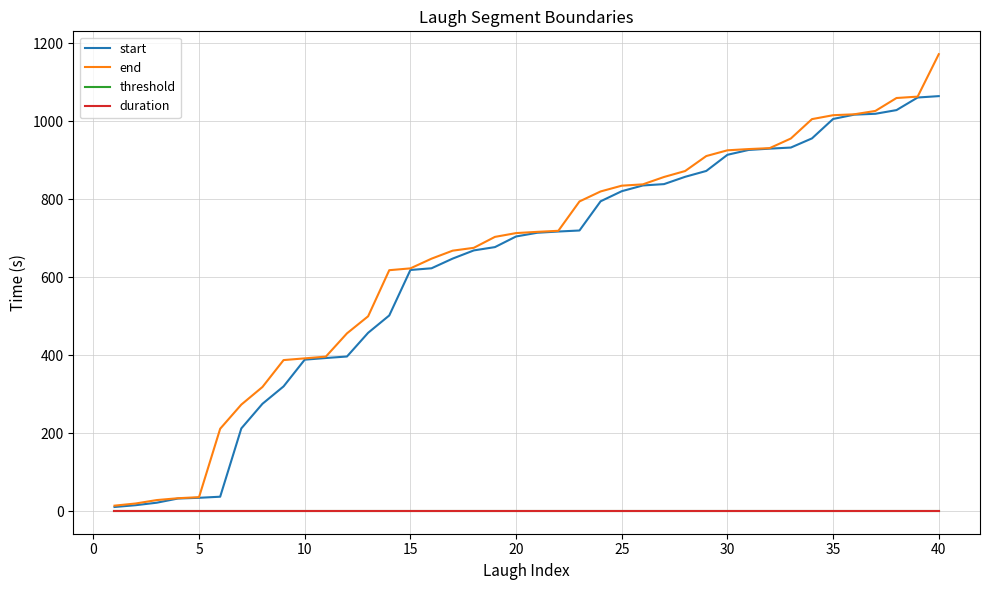

Which series has the largest total across all categories?

end